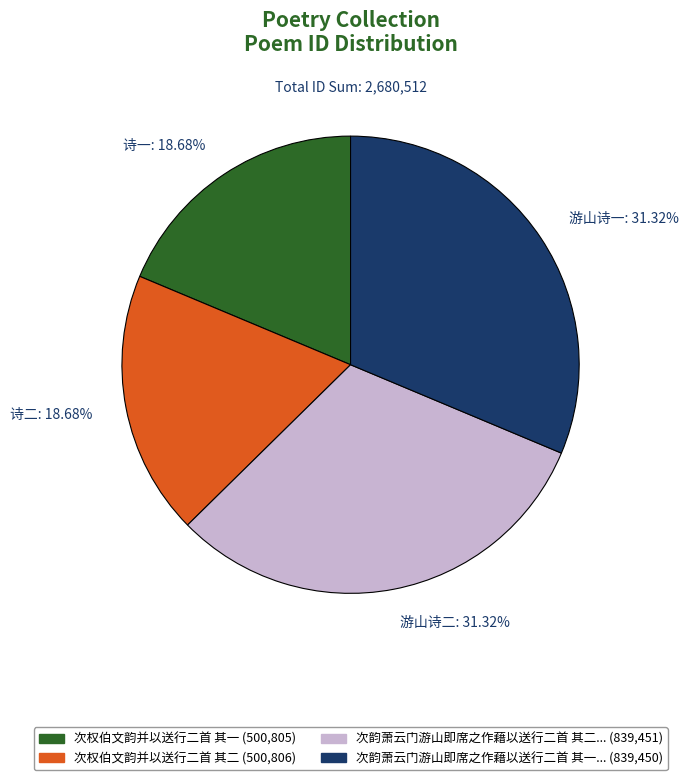

Does any single category account for the majority?

No